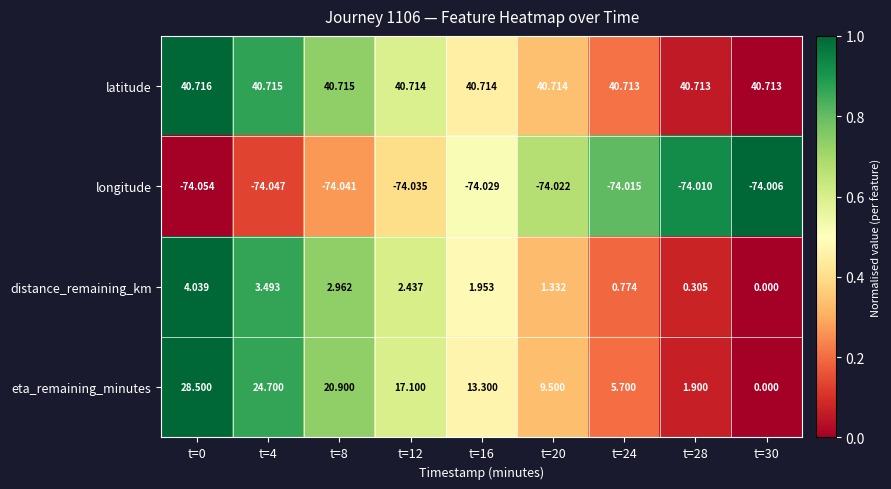

At t=12, list the series in order from largest to smallest.

latitude, eta_remaining_minutes, distance_remaining_km, longitude